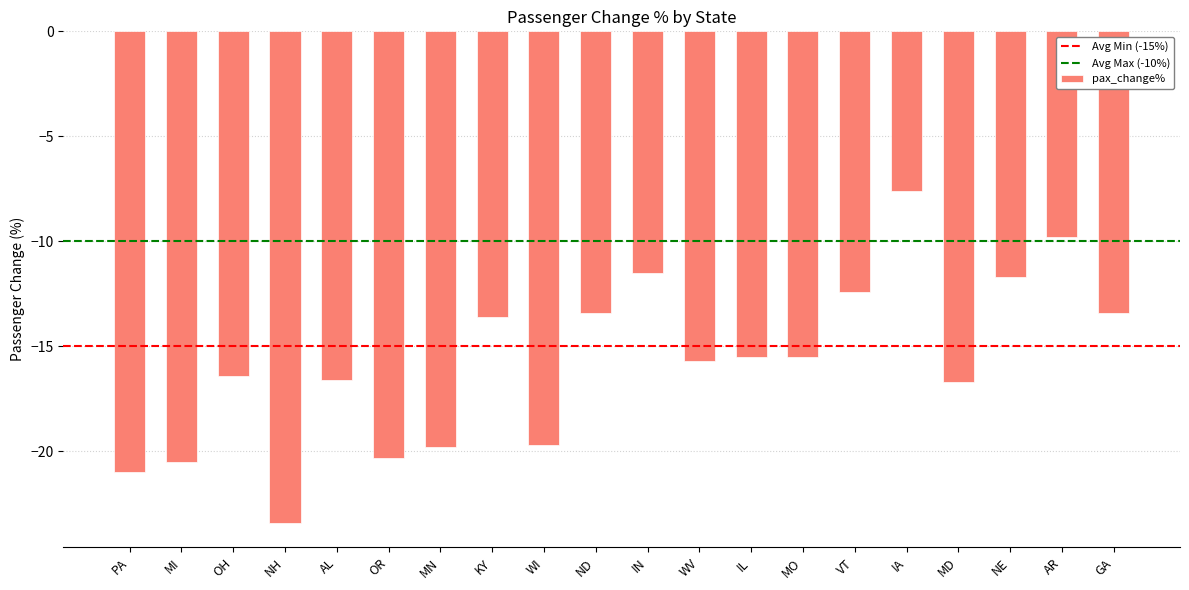

At which category does the chart reach its peak across all series?

IA